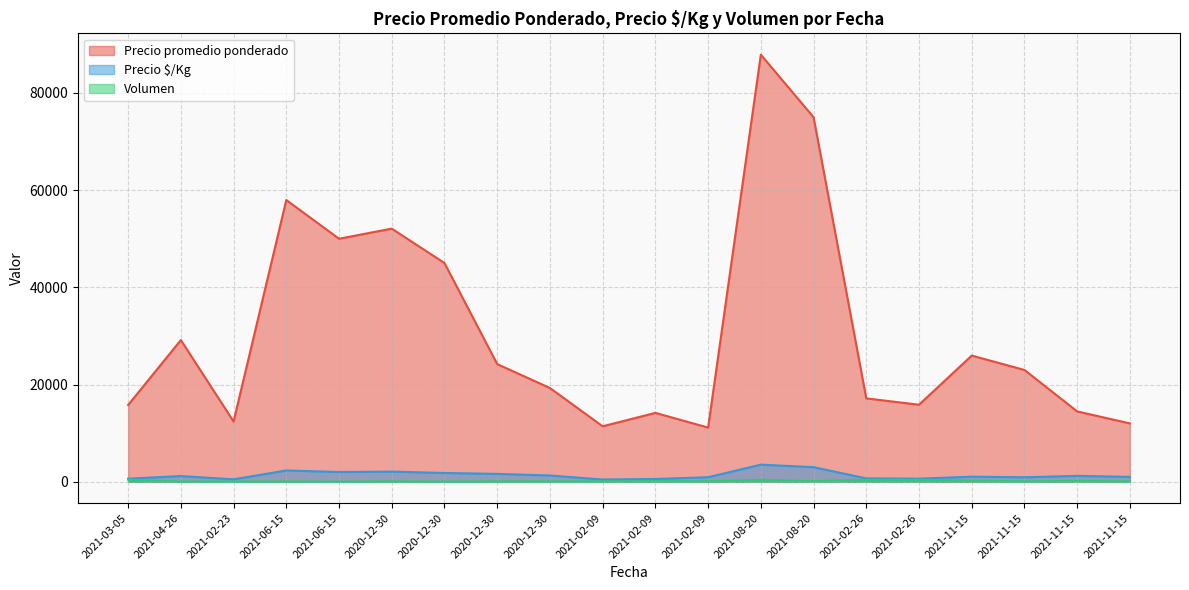

List the series in order of their peak value, highest first.

Precio promedio ponderado, Precio $/Kg, Volumen